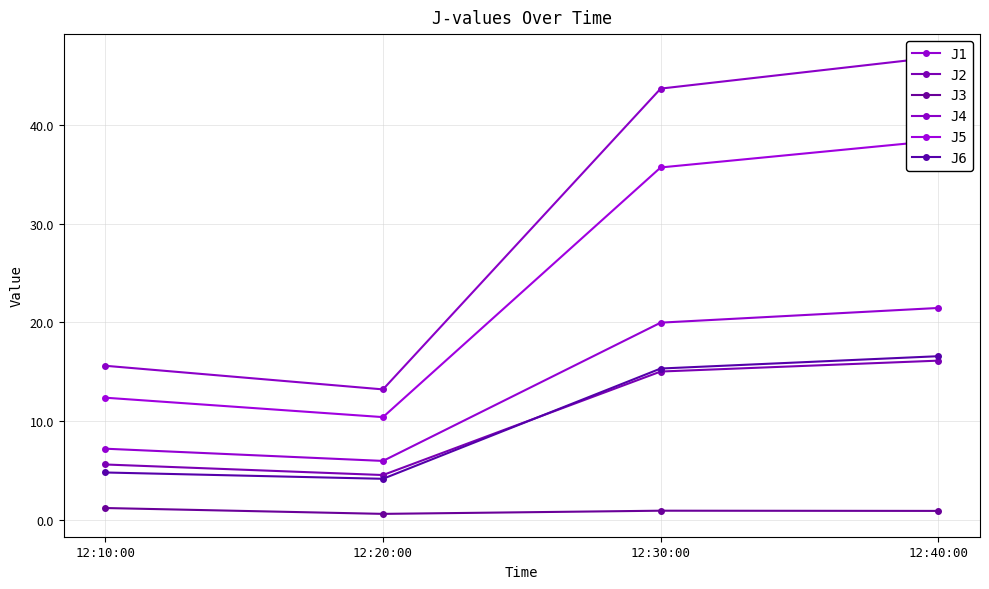

How many interior local valleys does the J6 series have?

1